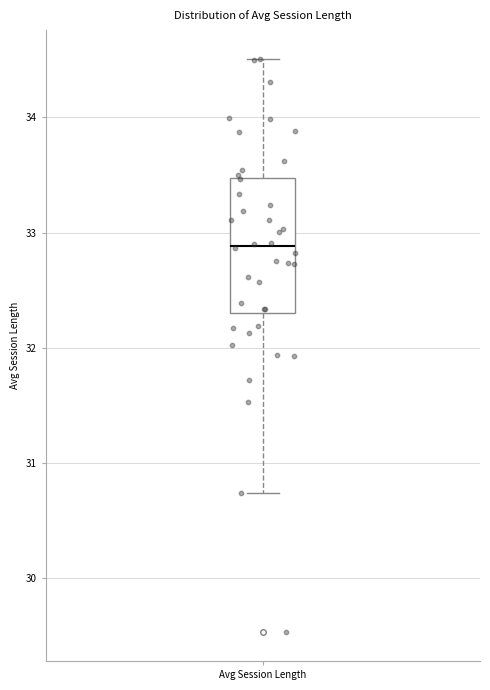

Where does the median line of the box for Avg Session Length sit on the y-axis? The values are not printed on the chart, so give them approximately, as read against the axis.

32.9